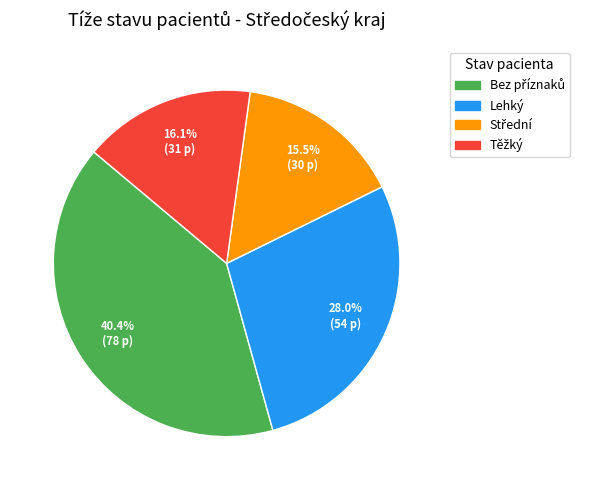

Is there any slice that represents more than half of the pie?

No